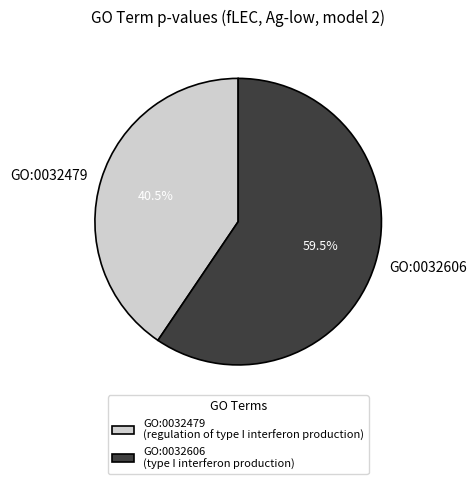

Which has a higher value, GO:0032606 or GO:0032479?

GO:0032606